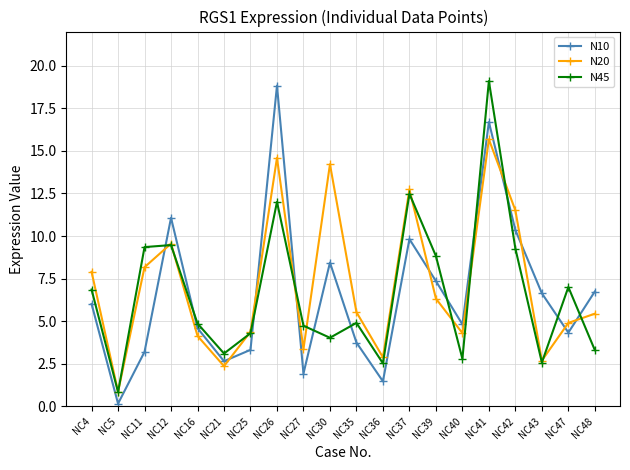

What is the smallest value displayed?

0.2